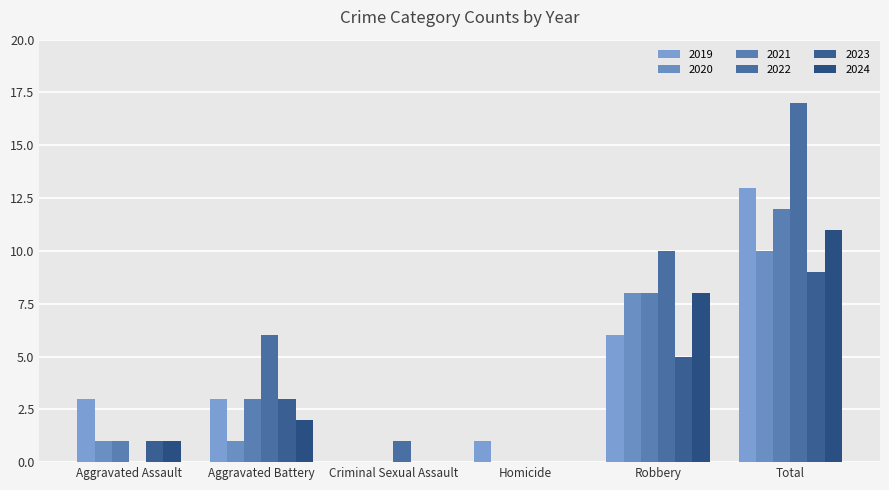

What is the difference between the 2023 values at Aggravated Battery and Criminal Sexual Assault?

3